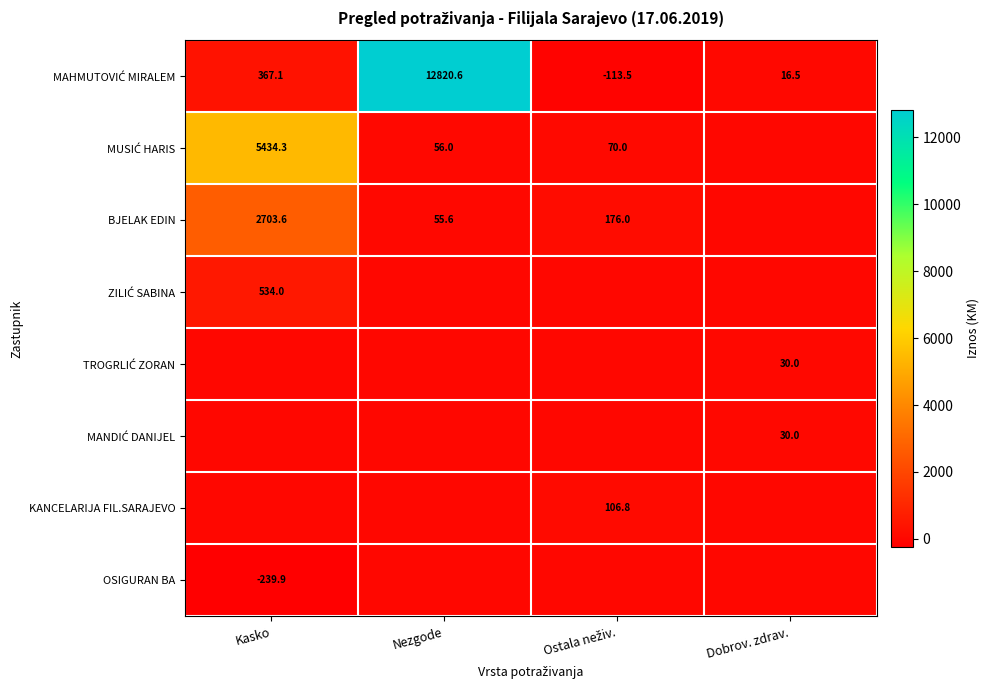

At which label is KANCELARIJA FIL.SARAJEVO closest to 53?

Kasko